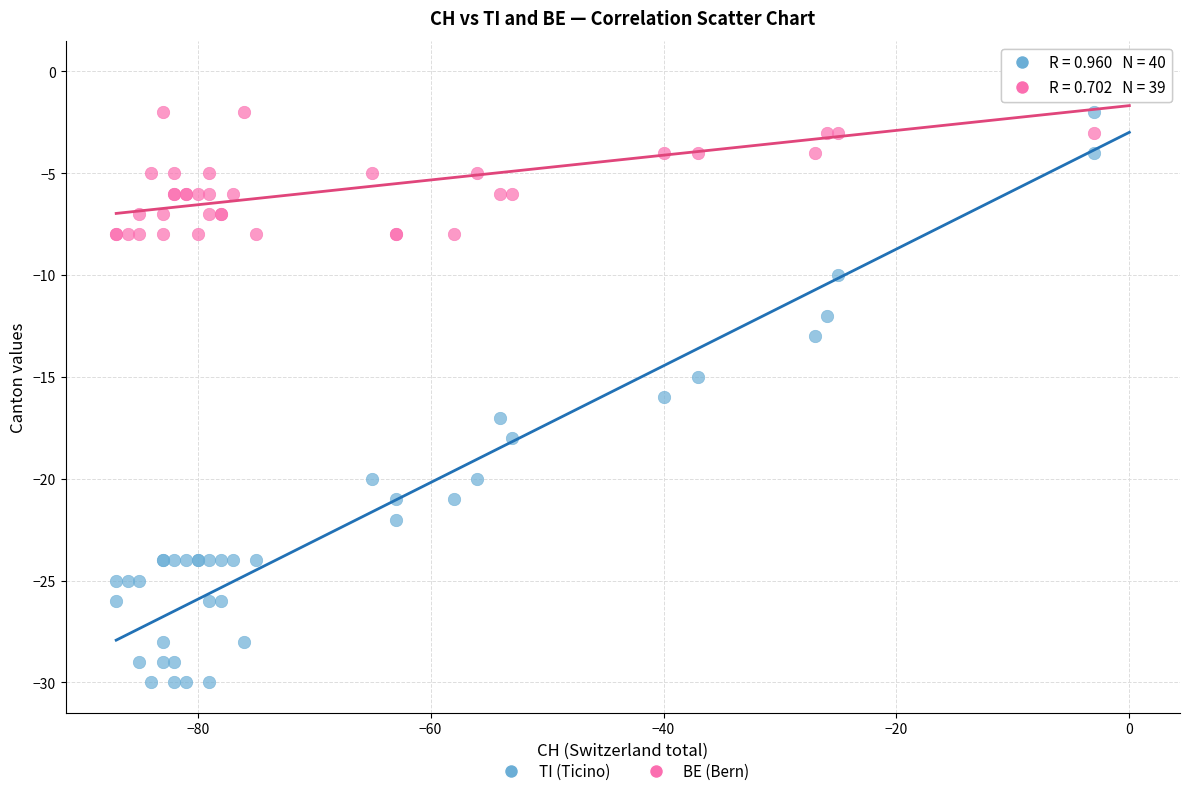

Which series has the largest Y range (max minus min)?

TI (Ticino)